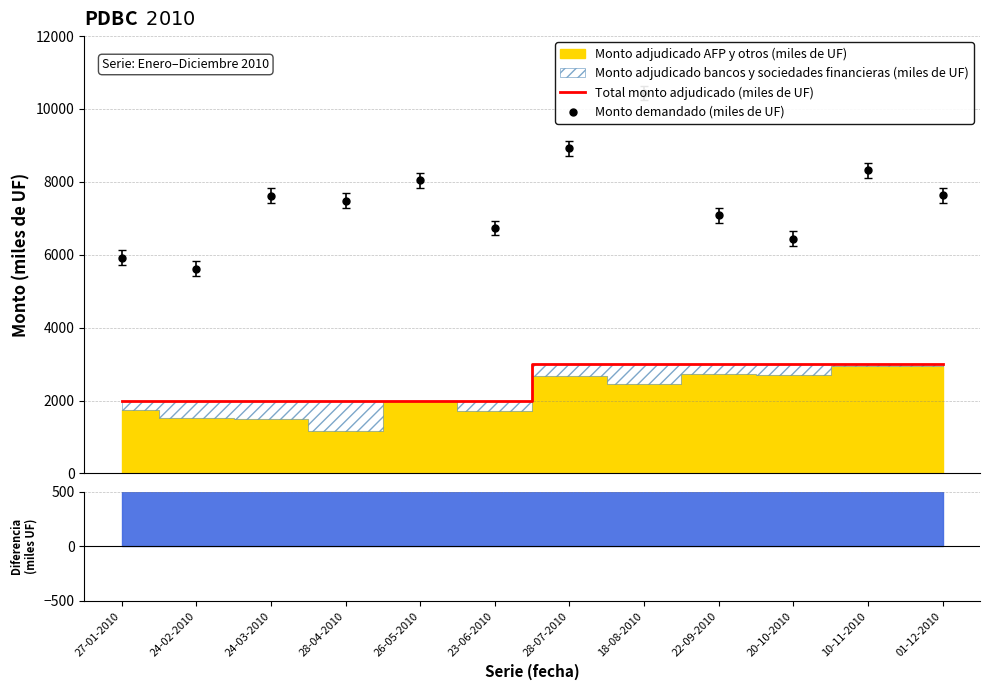

At which label does Total monto adjudicado (miles de UF) reach its minimum?

27-01-2010